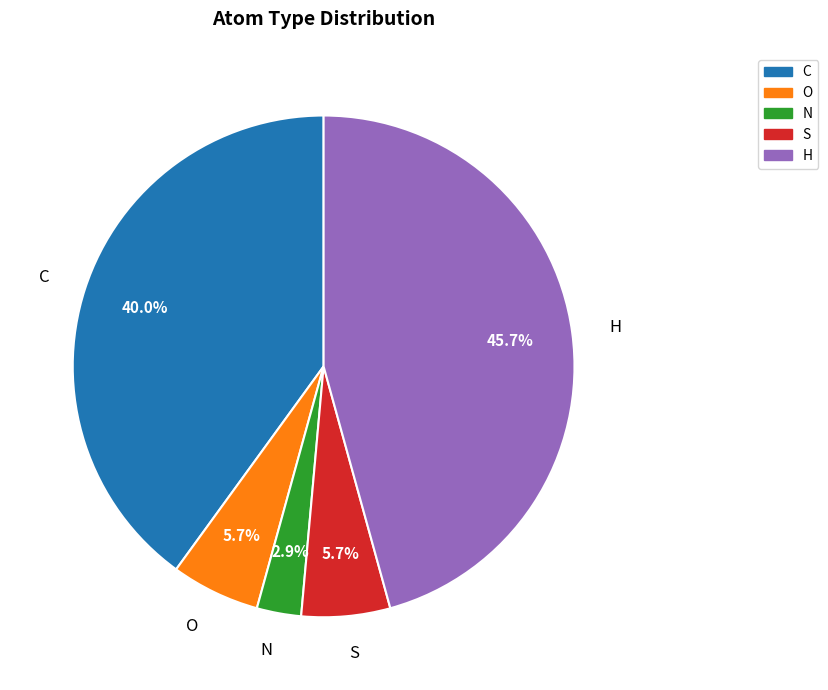

What portion of the pie excludes N?

97.1%